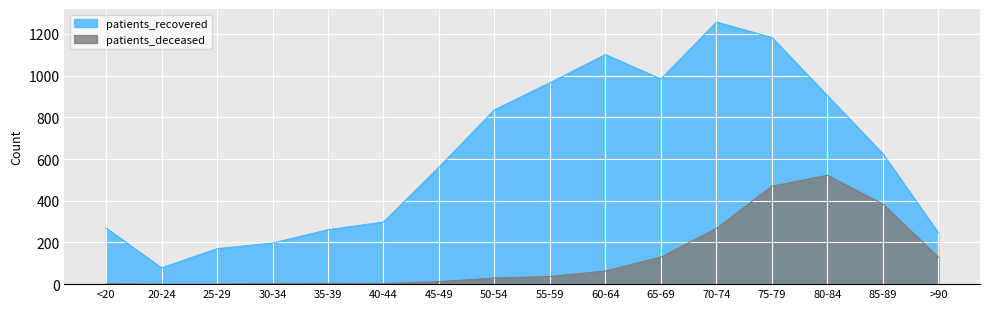

What is the minimum value for patients_recovered?

78